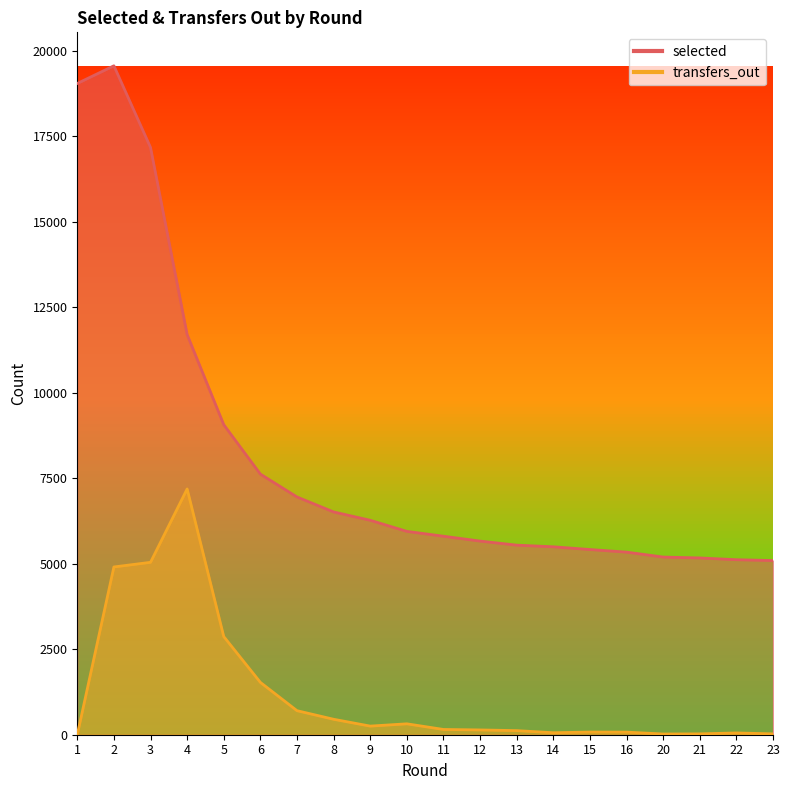

What is the value of the selected point at the 8th from the left?

6515